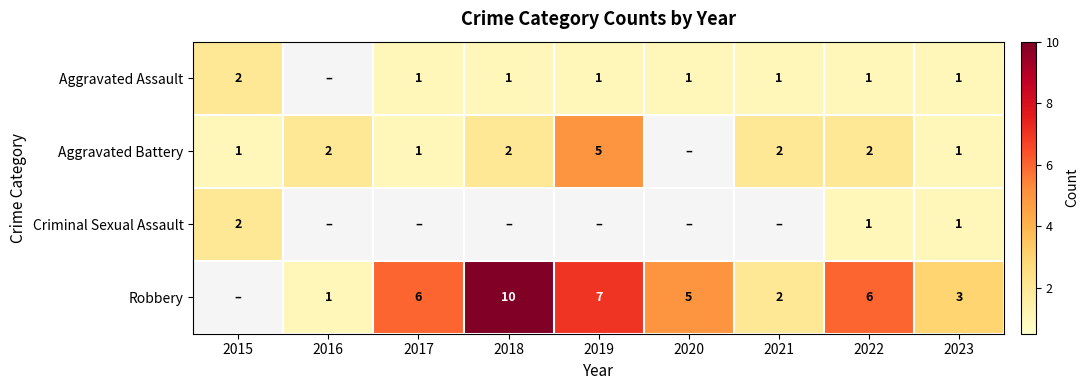

True or false: Aggravated Assault has a value of 1 at 2023.

True